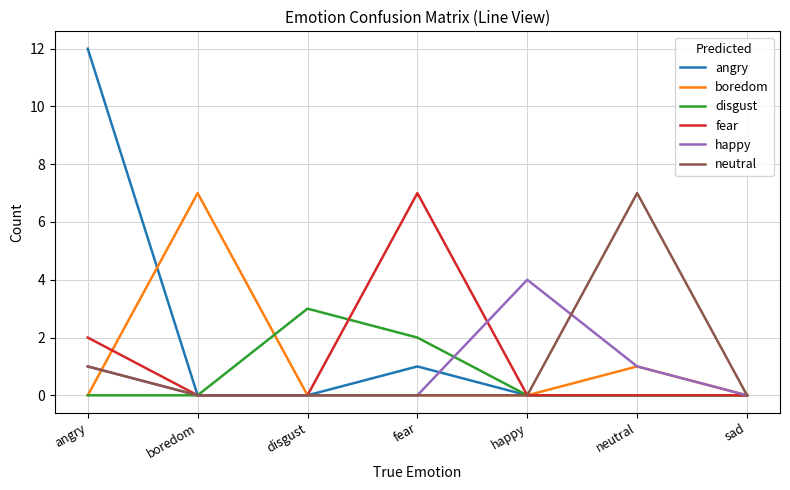

At how many categories does at least one series exceed 6?

4